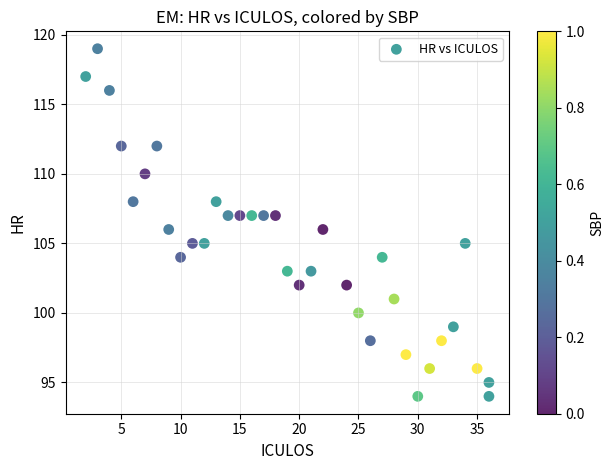

What is the range of Y values (max minus min)?

25